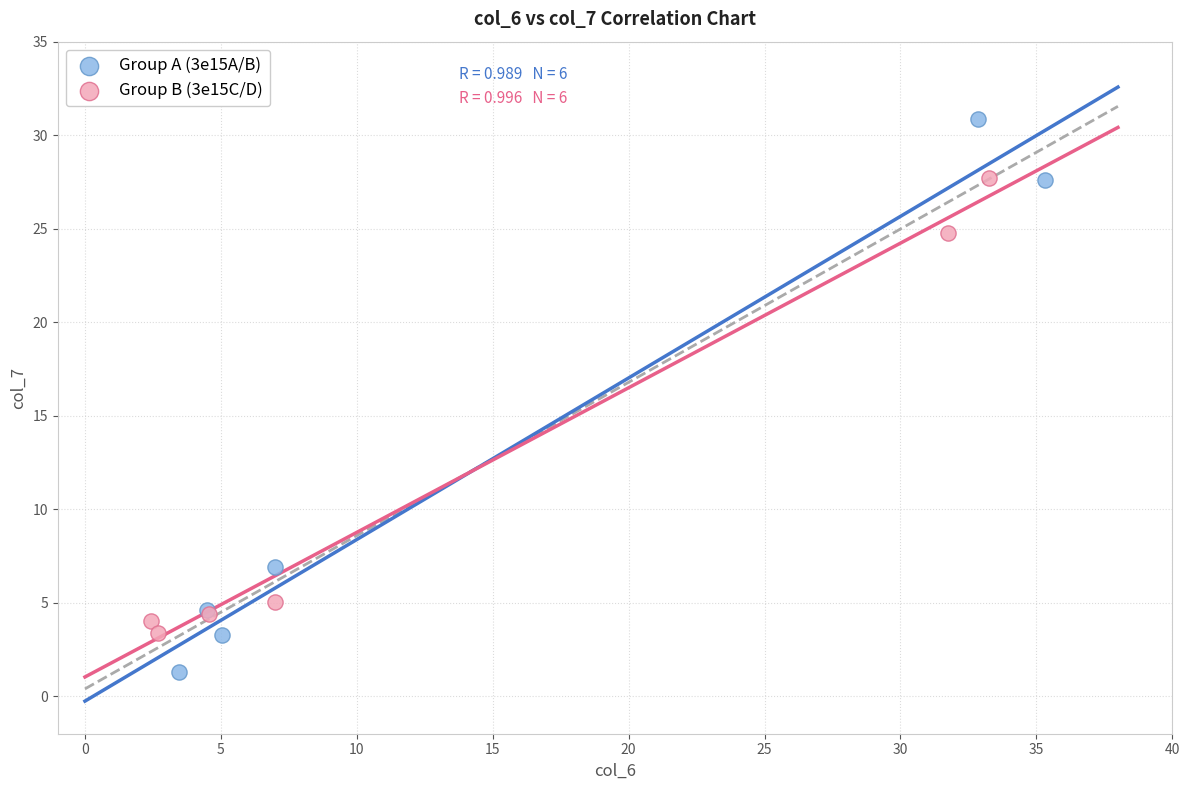

Which series reaches the minimum Y coordinate?

Group A (3e15A/B)